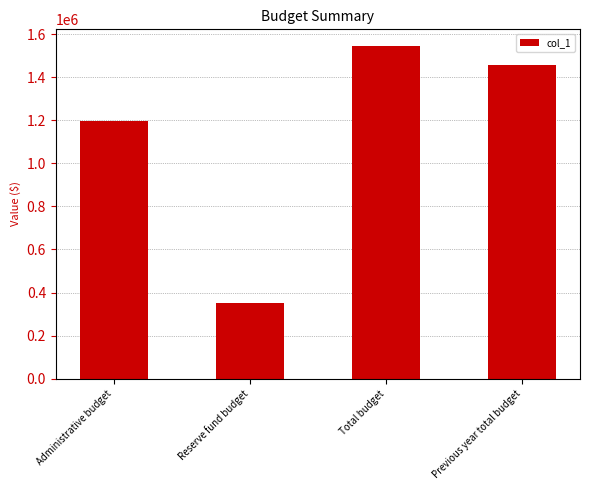

The value at Administrative budget is 1194840.0. True or false?

True